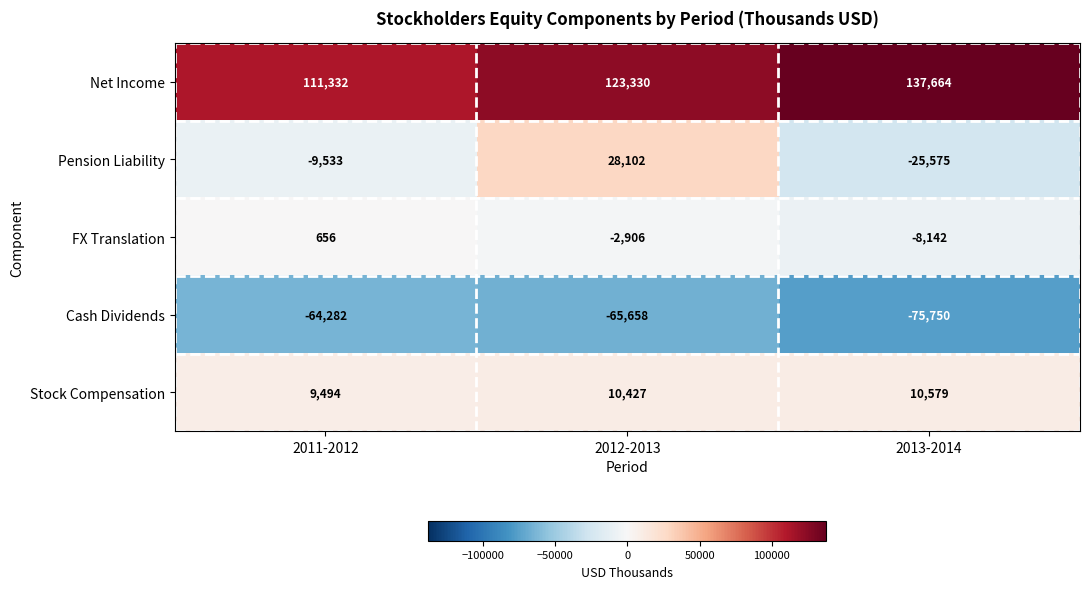

Rank the series by their maximum value, from highest to lowest.

Net Income, Pension Liability, Stock Compensation, FX Translation, Cash Dividends